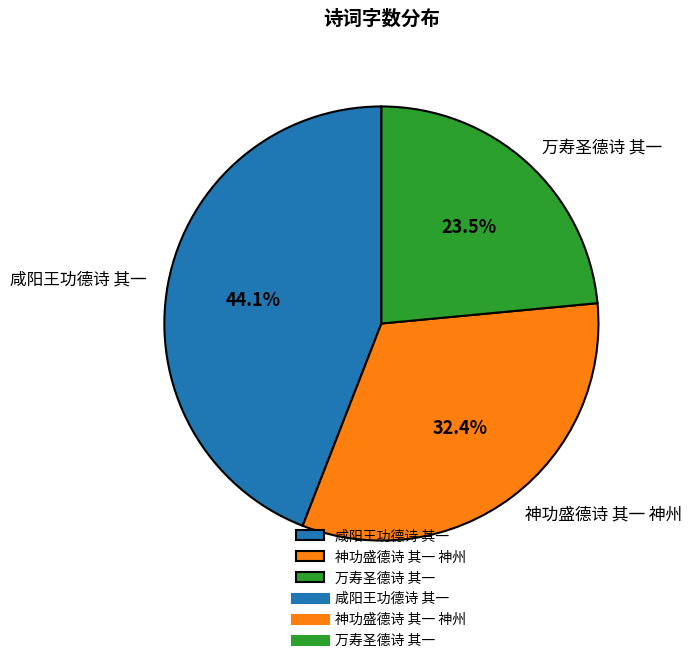

What percentage is the 神功盛德诗 其一 神州 slice, to the nearest percent?

32%